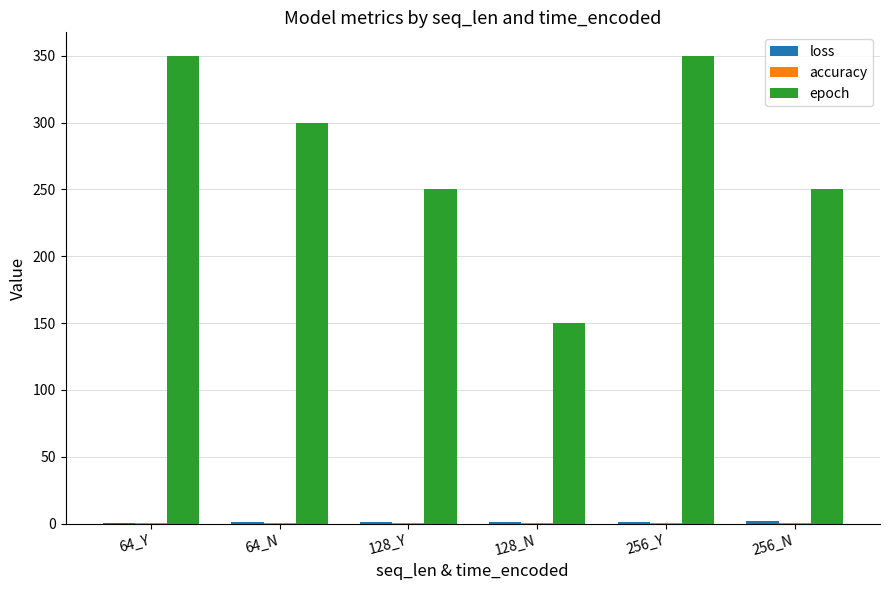

Between 64_N and 256_Y, which series saw the biggest shift?

epoch